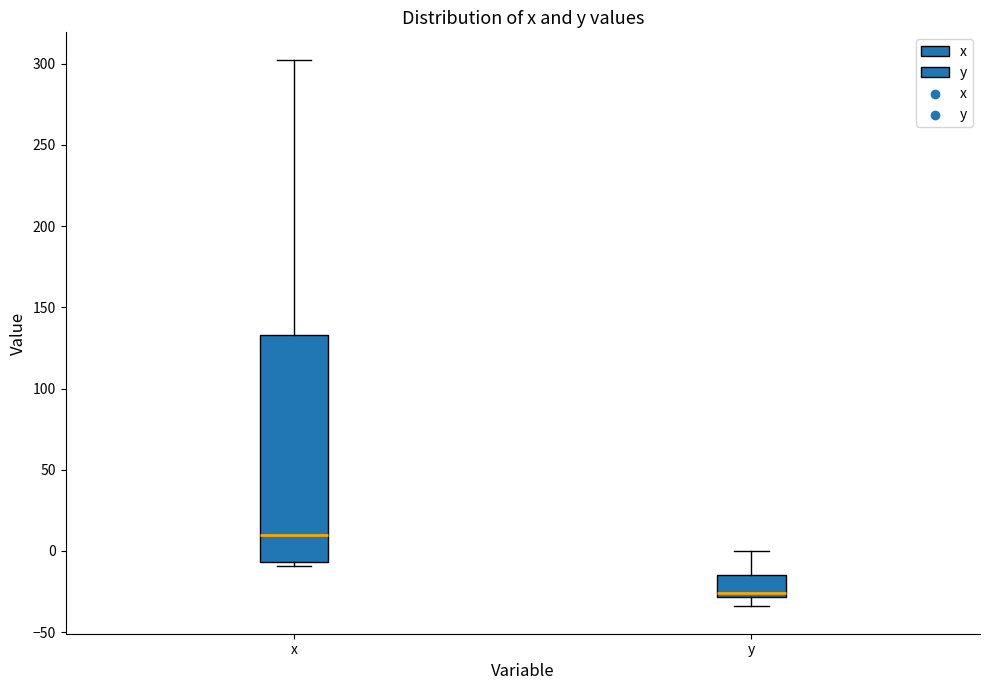

Which box is the tallest, from its lower edge to its upper edge?

x